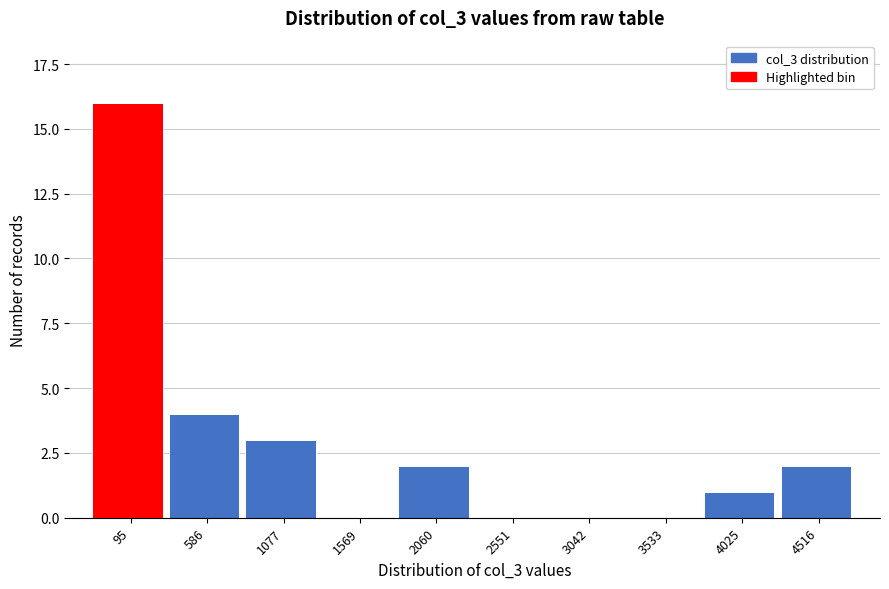

Reading left to right, list all the values displayed in this chart.

95=16	586=4	1077=3	1569=0	2060=2	2551=0	3042=0	3533=0	4025=1	4516=2